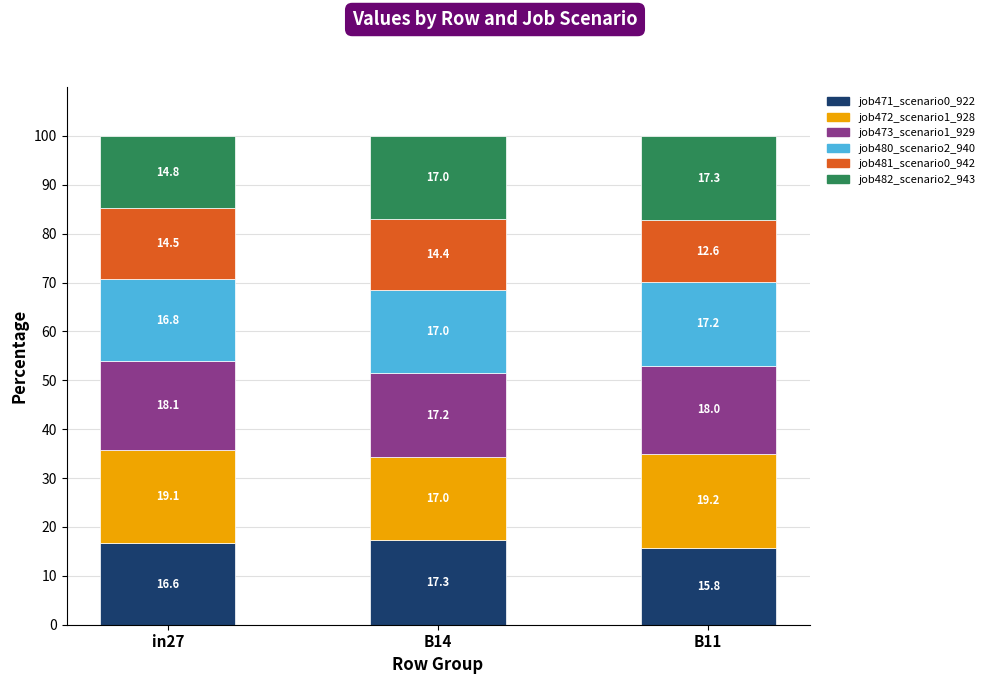

Which category has the lowest value in the job471_scenario0_922 series?

B11